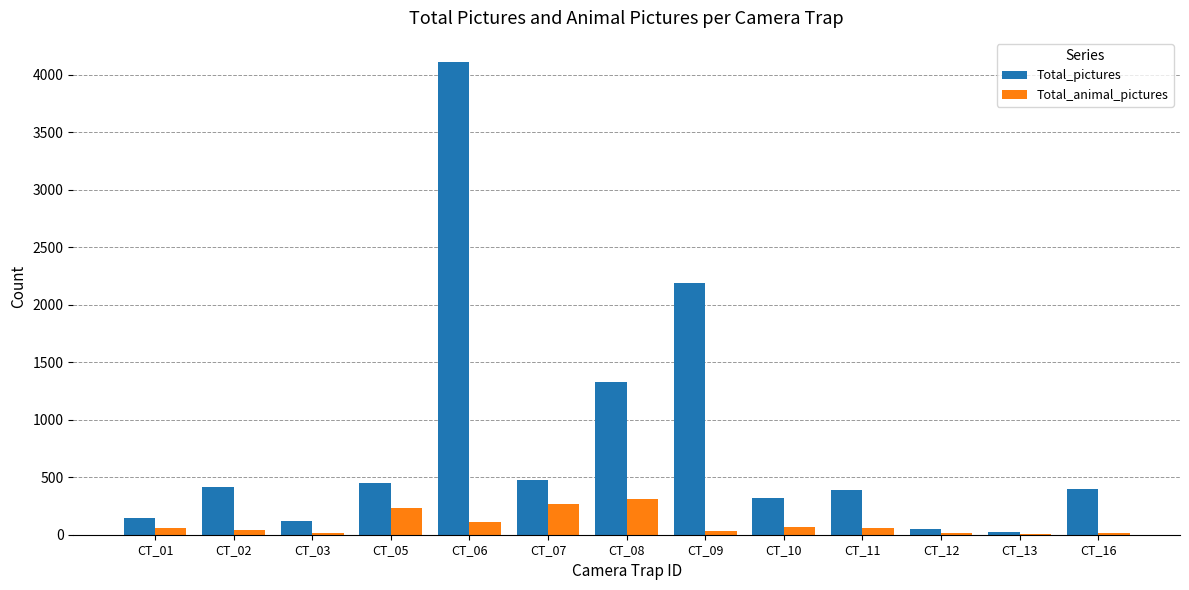

What is the difference between the Total_animal_pictures values at CT_13 and CT_01?

49